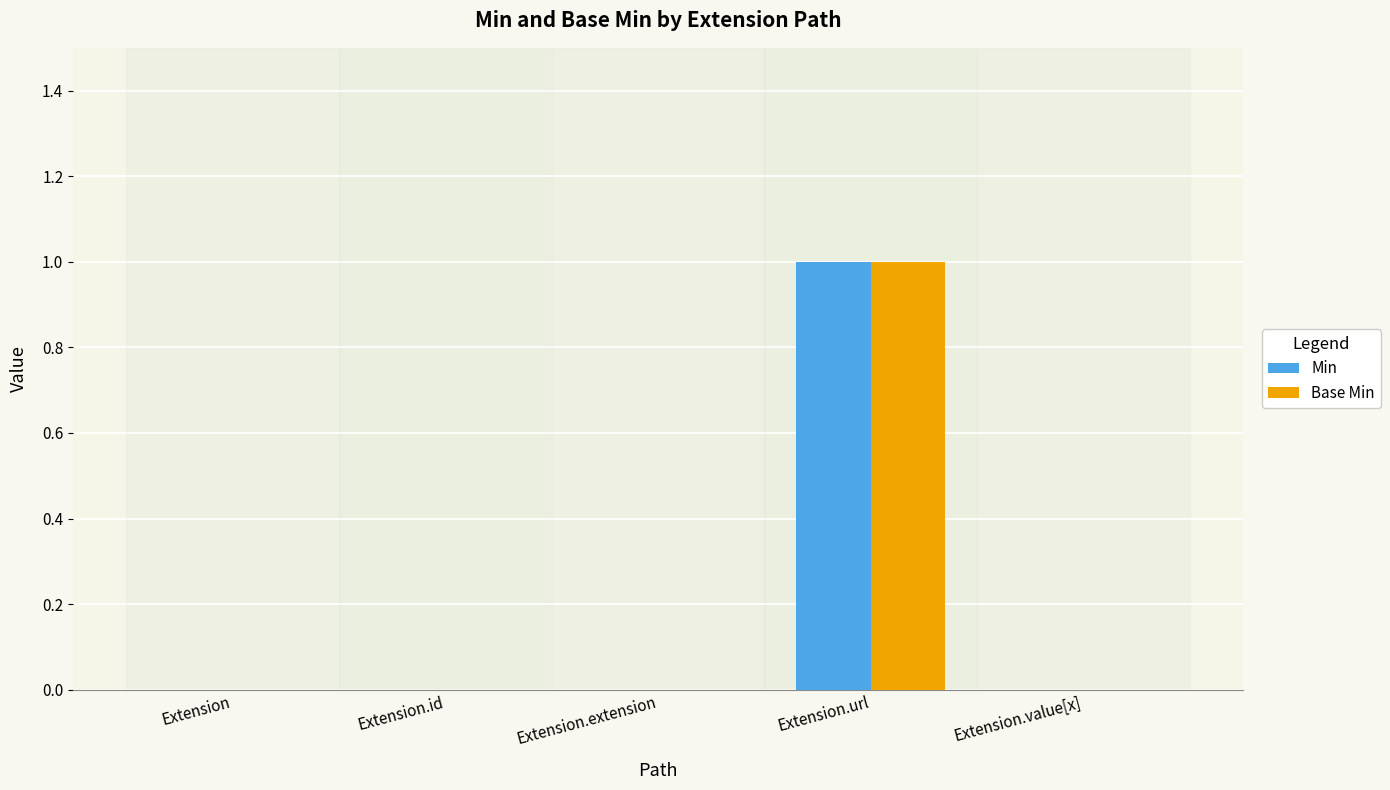

What value does the Min series have at Extension.url?

1